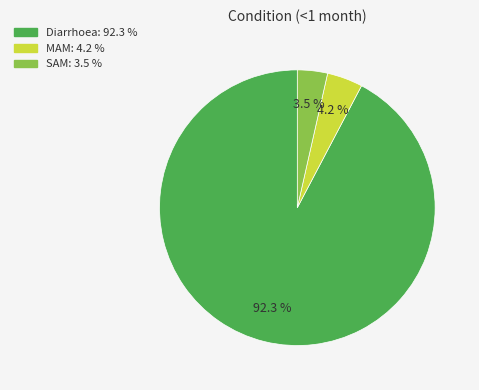

Combined, what portion of the pie is Diarrhoea and MAM?

96.5%